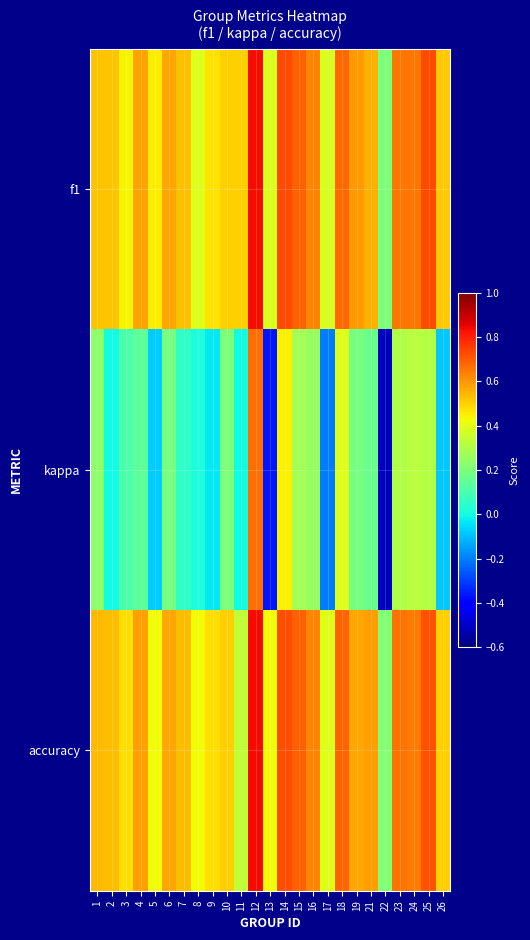

Rank the series at 9 from highest to lowest value.

accuracy, f1, kappa